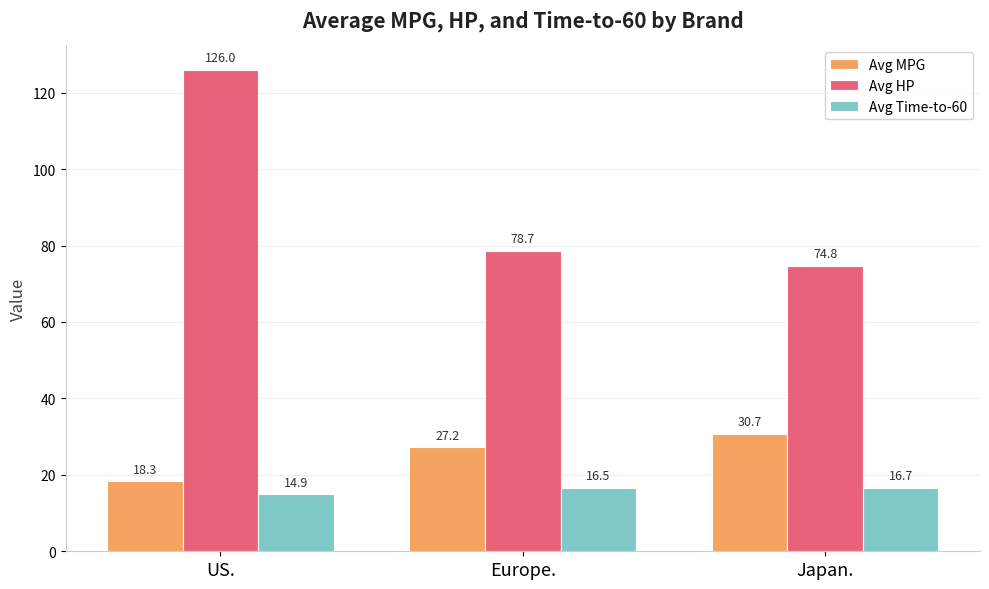

What is the label of the 1st bar from the right?

Japan.